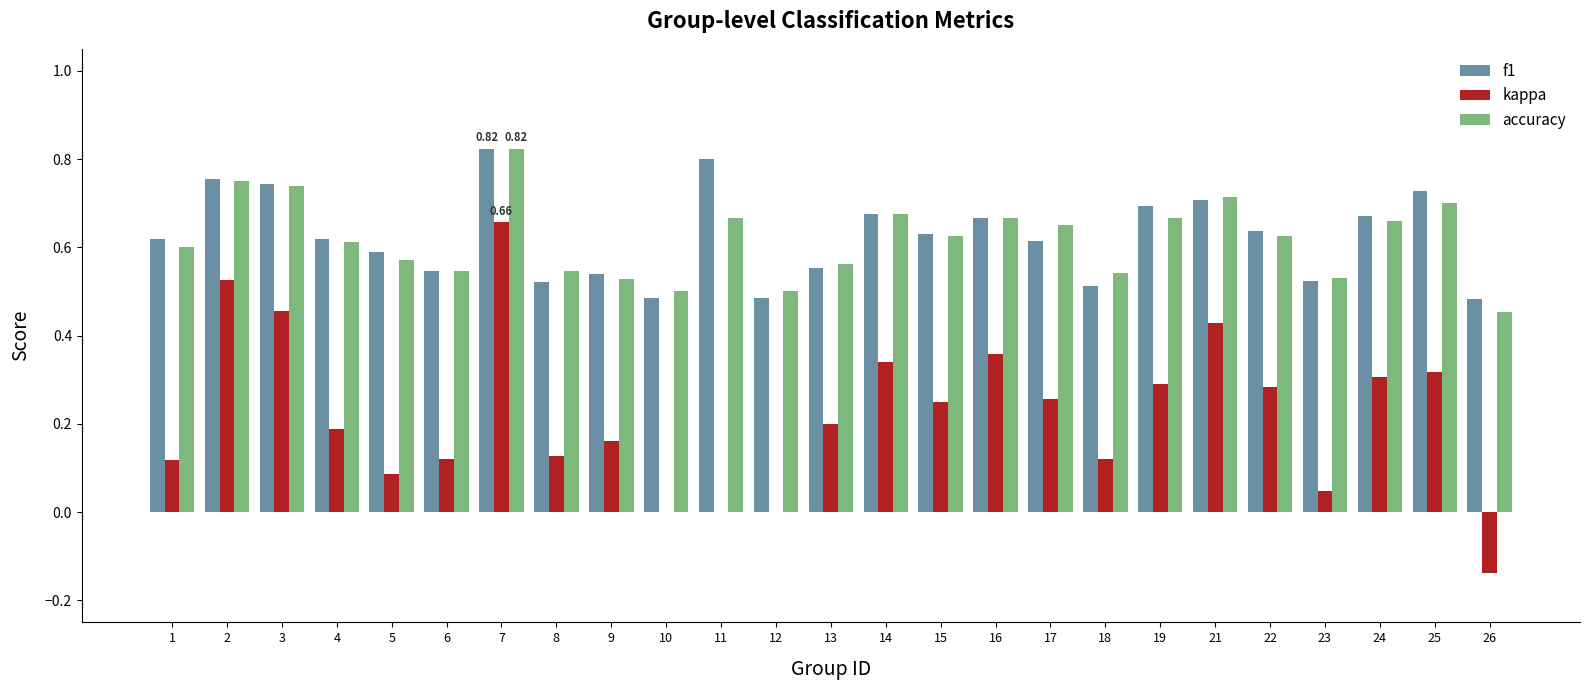

Is the value of accuracy at 3 greater than the value of f1 at 5?

Yes